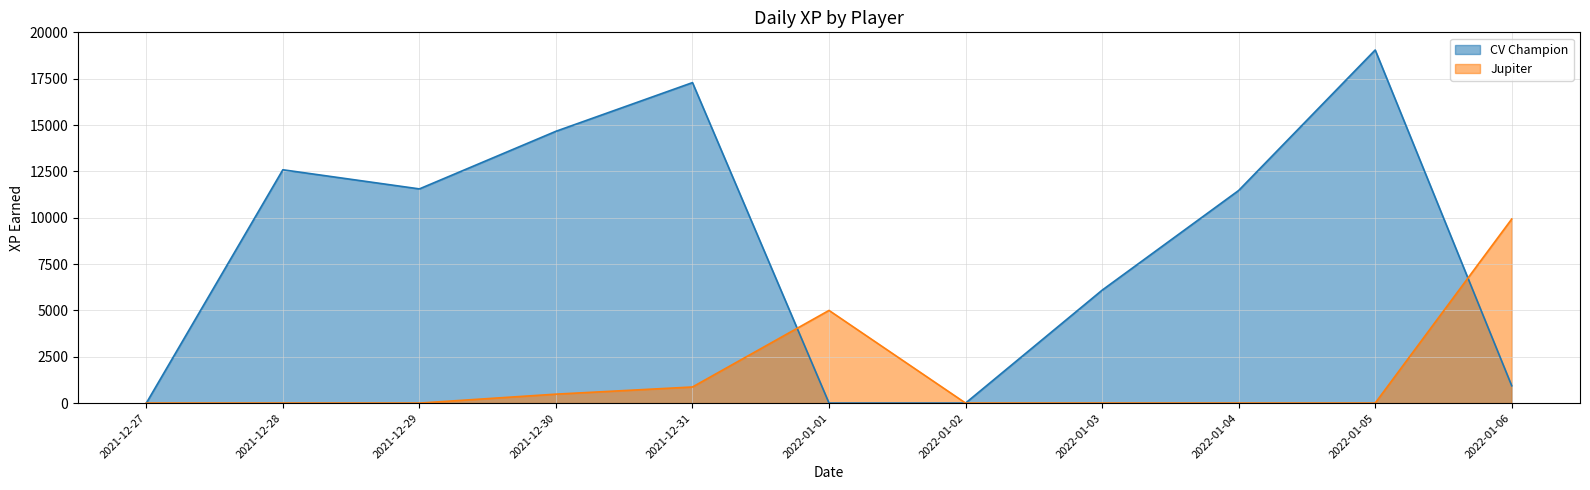

Rank the series at 2021-12-30 from lowest to highest value.

Jupiter, CV Champion